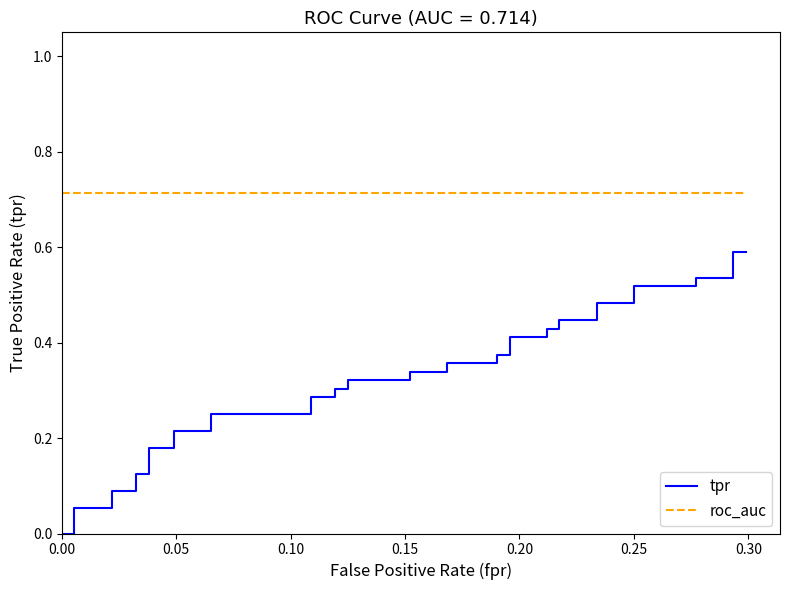

What is the sum of all tpr values?

12.6